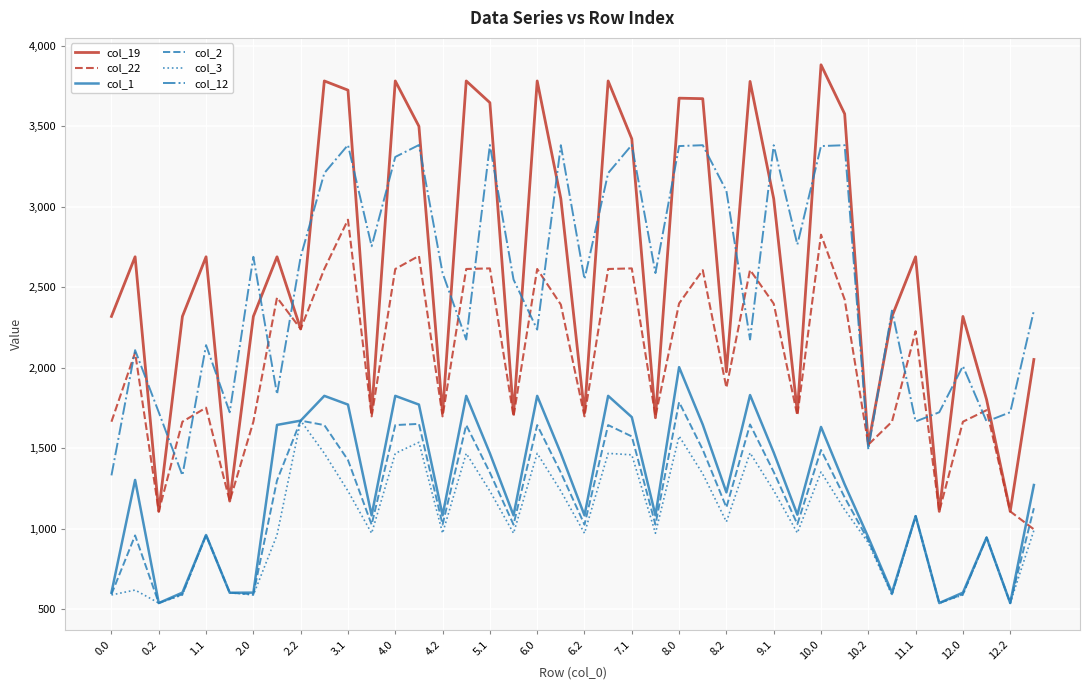

True or false: col_3 and col_19 intersect in this chart.

False